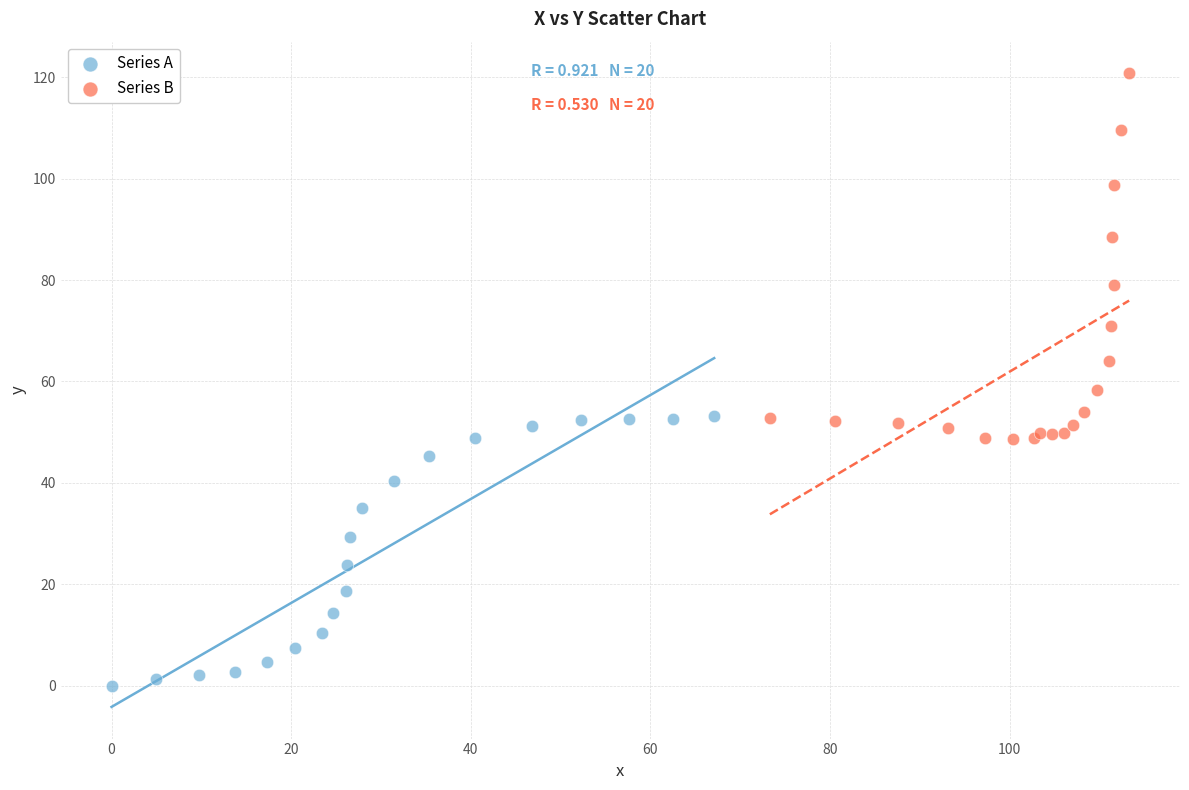

Which series contains the highest Y value?

Series B